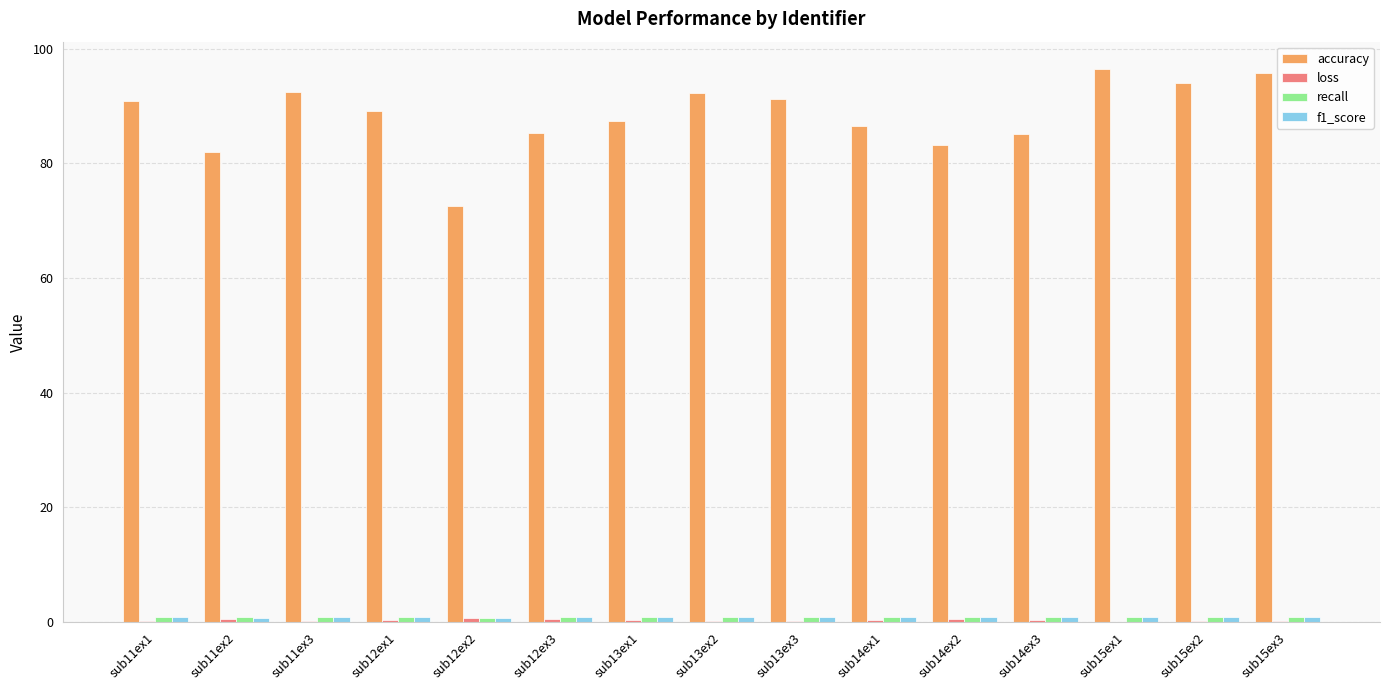

The value of accuracy at sub13ex2 is 92.2. True or false?

True